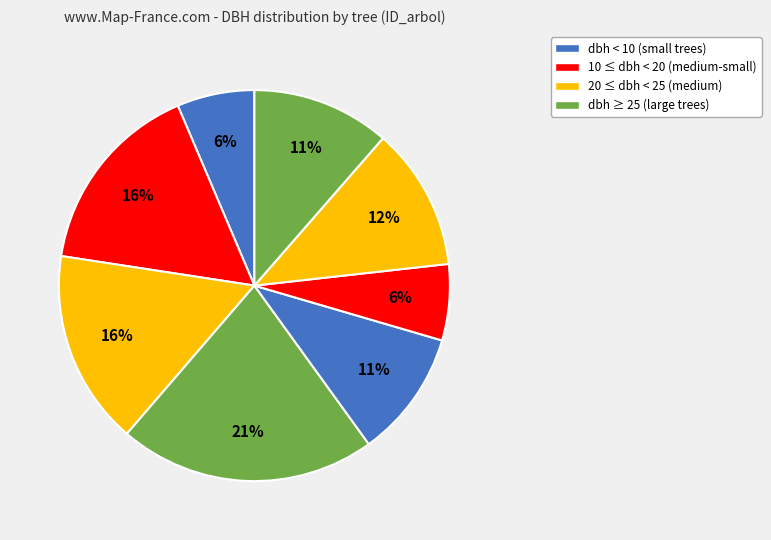

How many slices are in this pie chart?

8